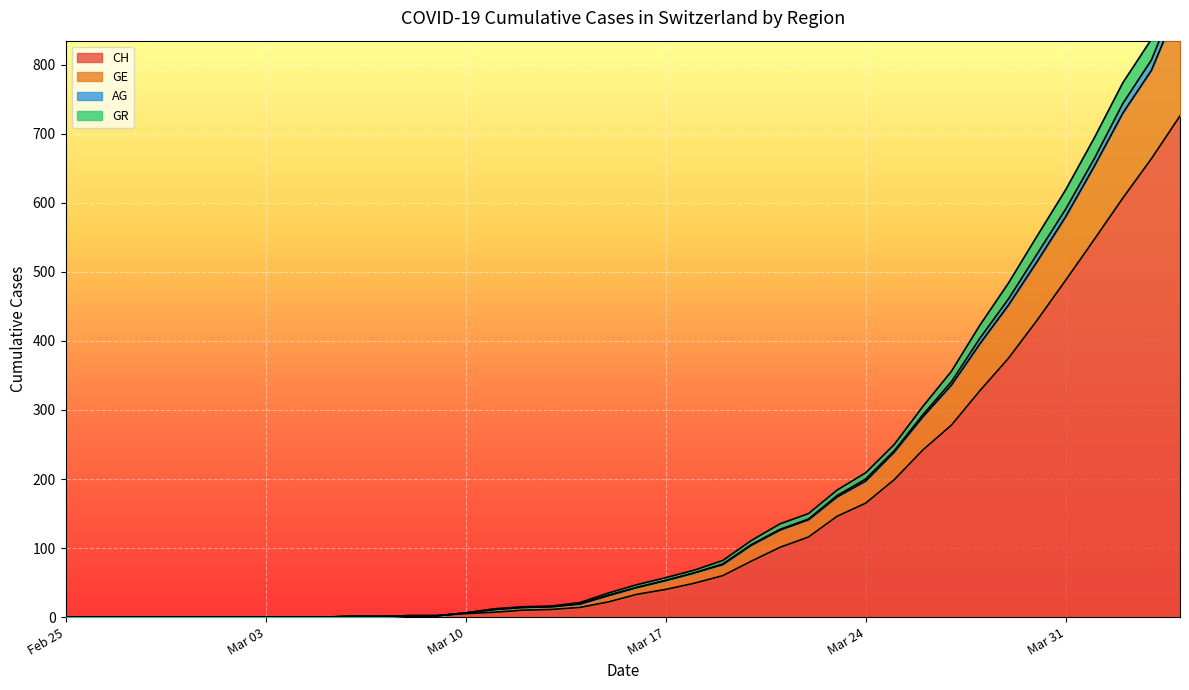

How many lines are shown in the chart?

4